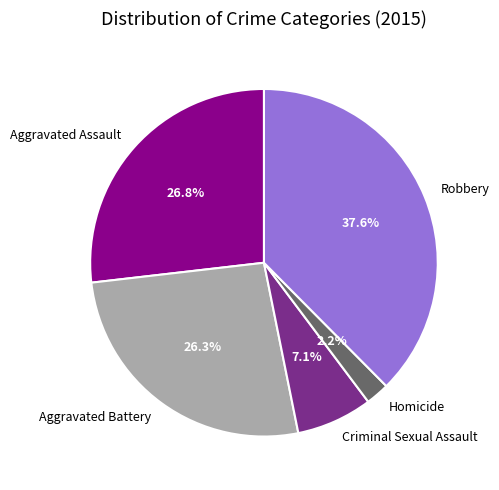

Is the sum of Aggravated Assault and Aggravated Battery greater than half?

Yes